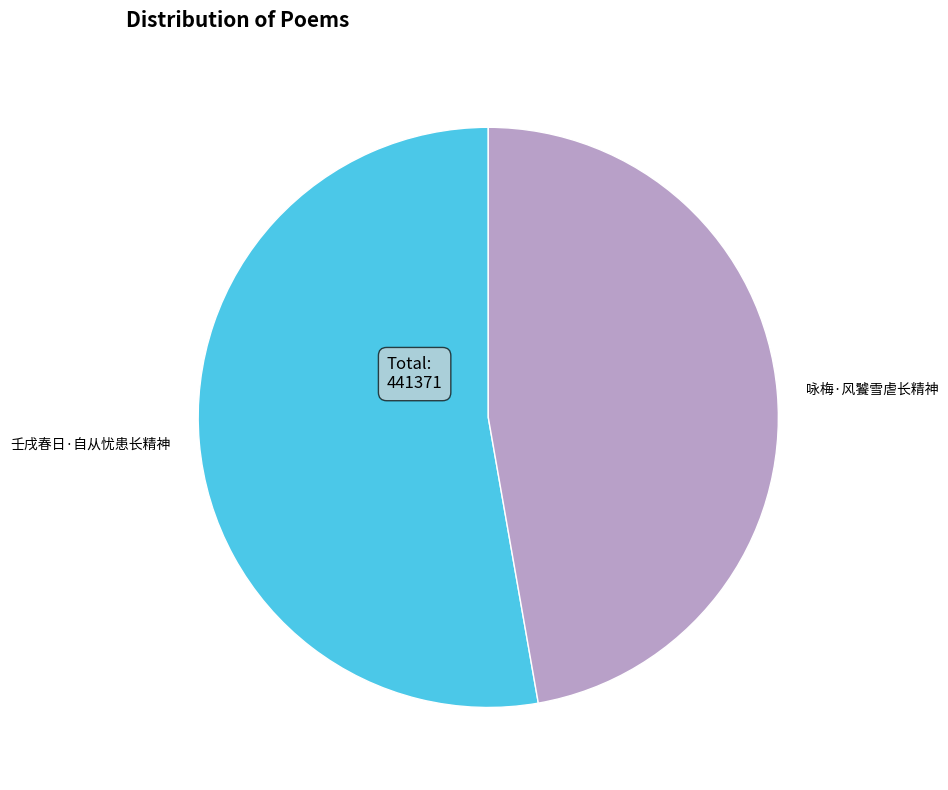

Between 咏梅·风饕雪虐长精神 and 壬戌春日·自从忧患长精神, which is larger?

壬戌春日·自从忧患长精神